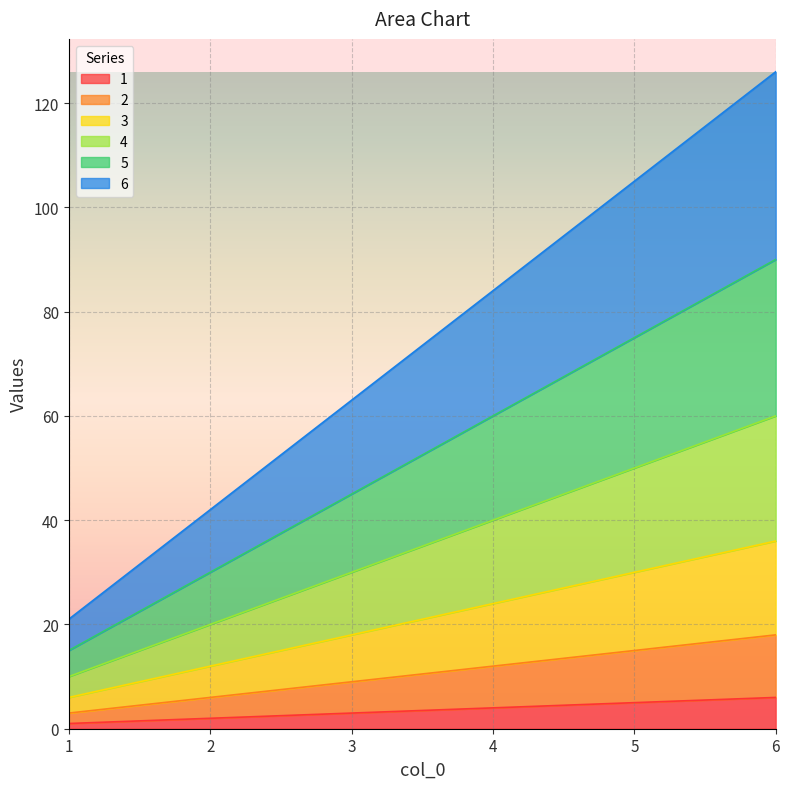

Between 4 and 6, which series saw the biggest shift?

6